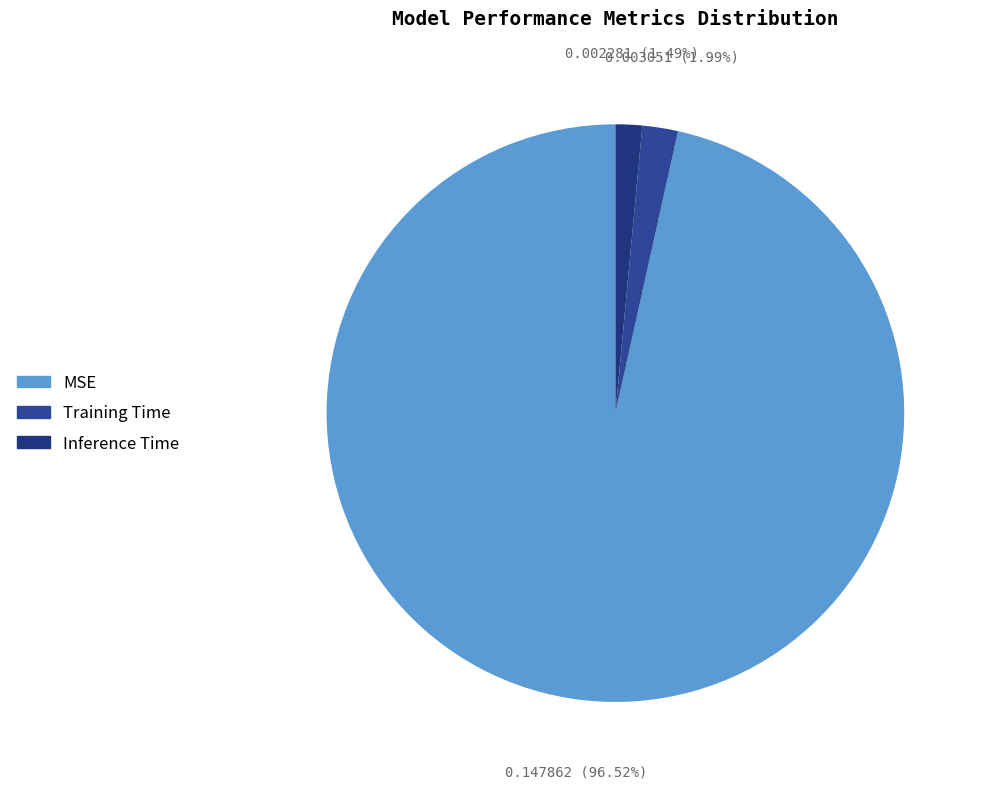

Does Inference Time represent more than half of the total?

No